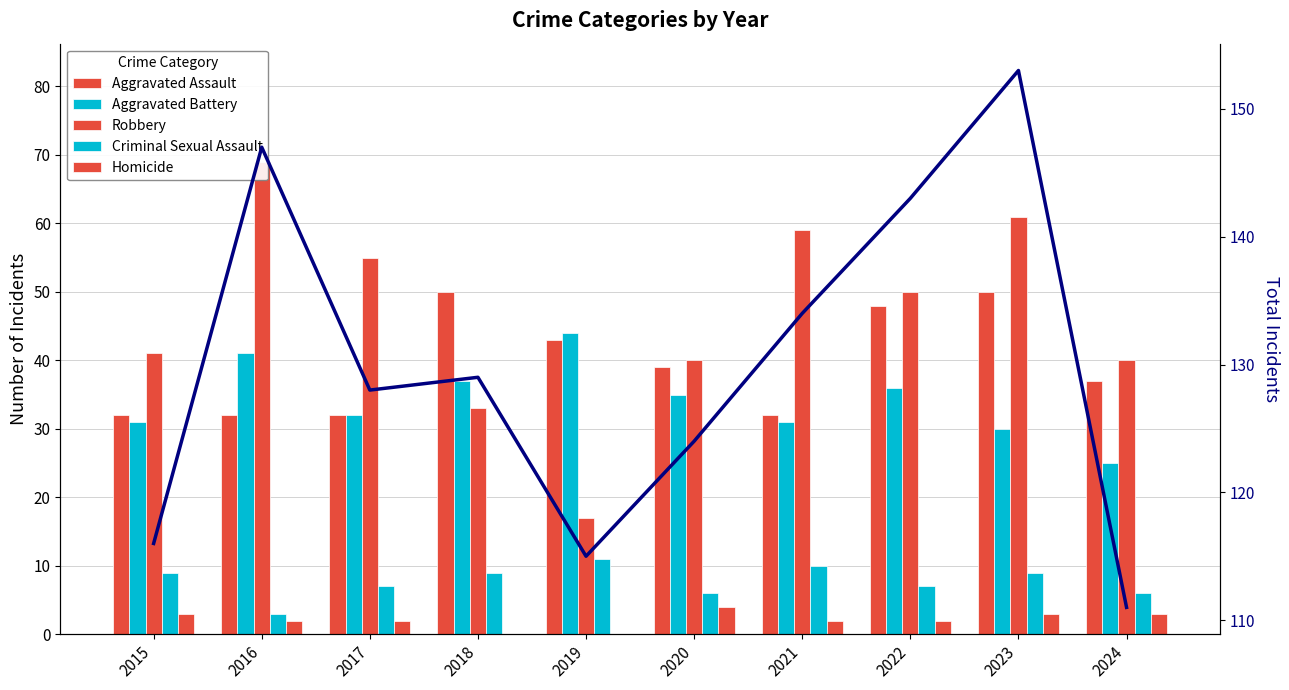

What is the difference between the second highest and minimum values in the Robbery series?

44